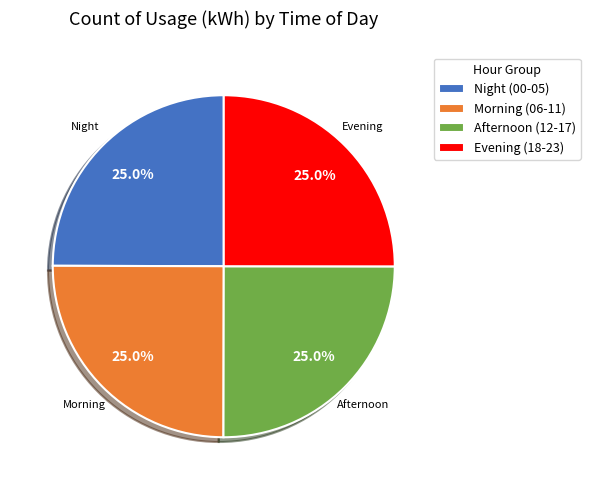

Does Night (00-05) represent more than half of the total?

No